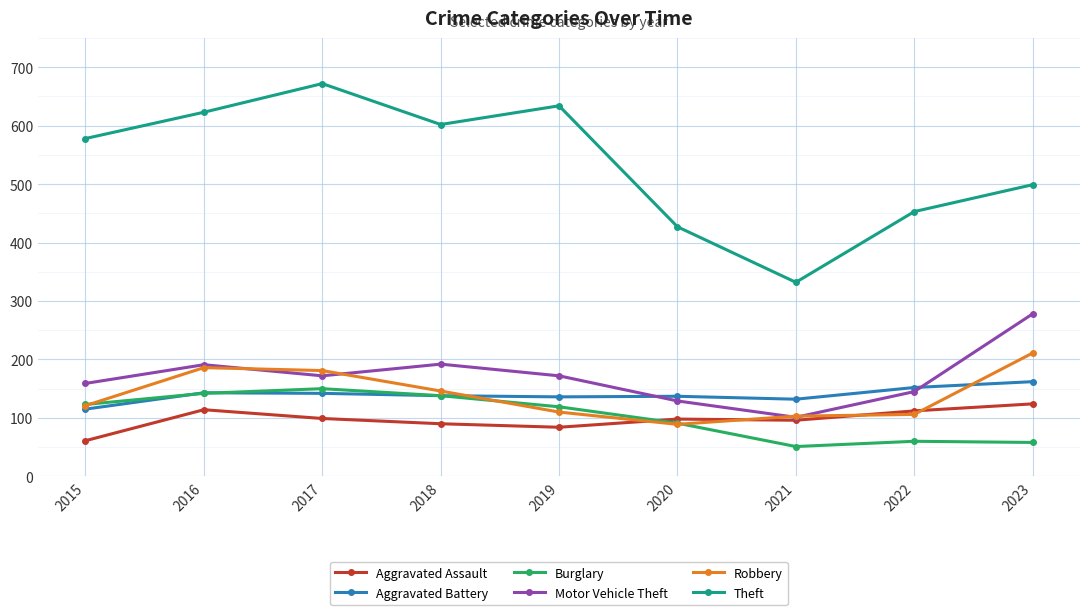

Read the Motor Vehicle Theft value at 2018, to the nearest 10.

190